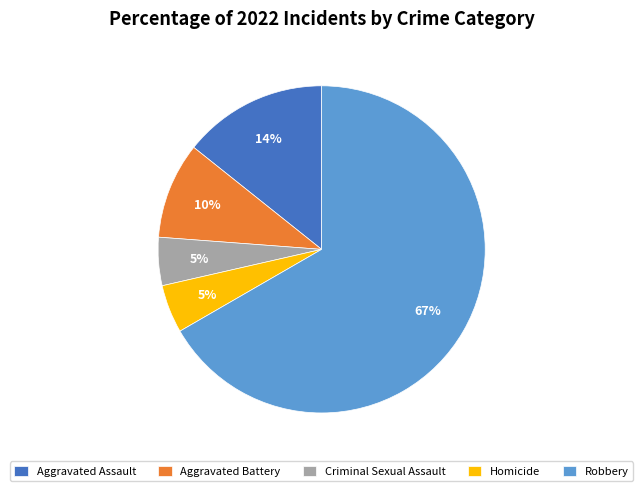

What is the majority slice?

Robbery